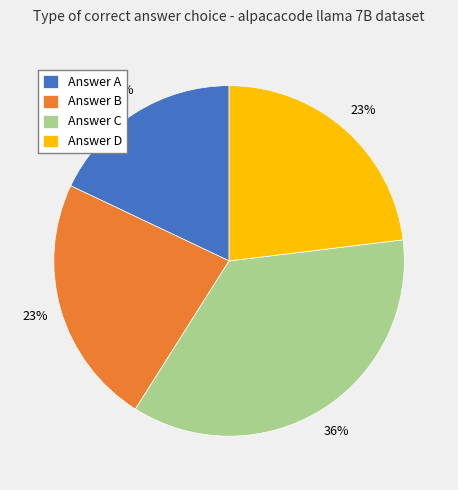

Is it true that Answer C is 36% of the pie?

True